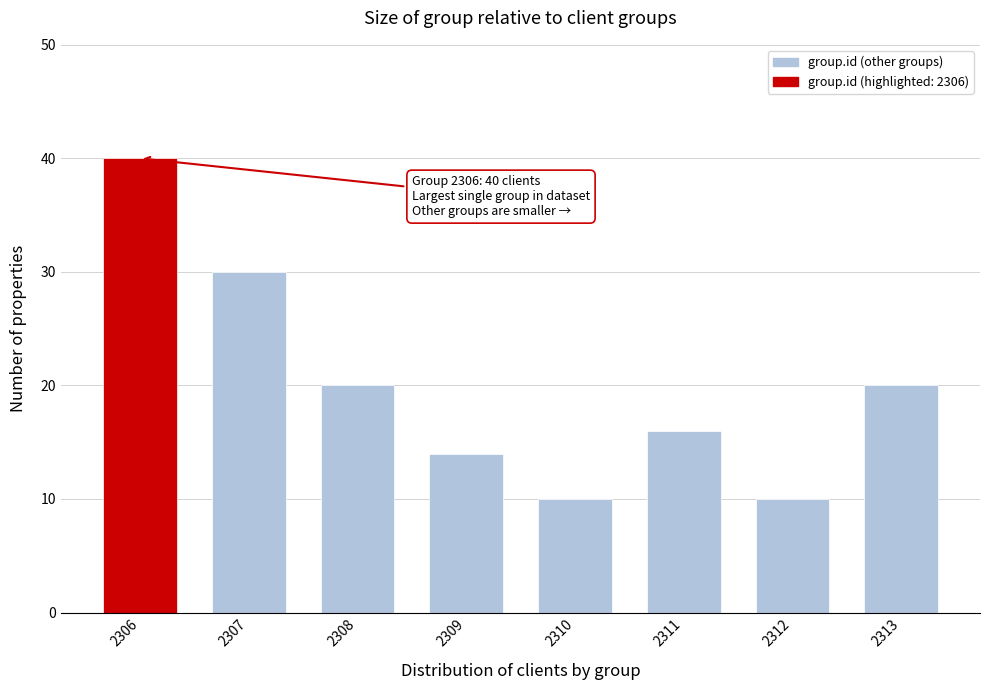

Reading left to right, extract all data points from this chart.

2306=40	2307=30	2308=20	2309=14	2310=10	2311=16	2312=10	2313=20